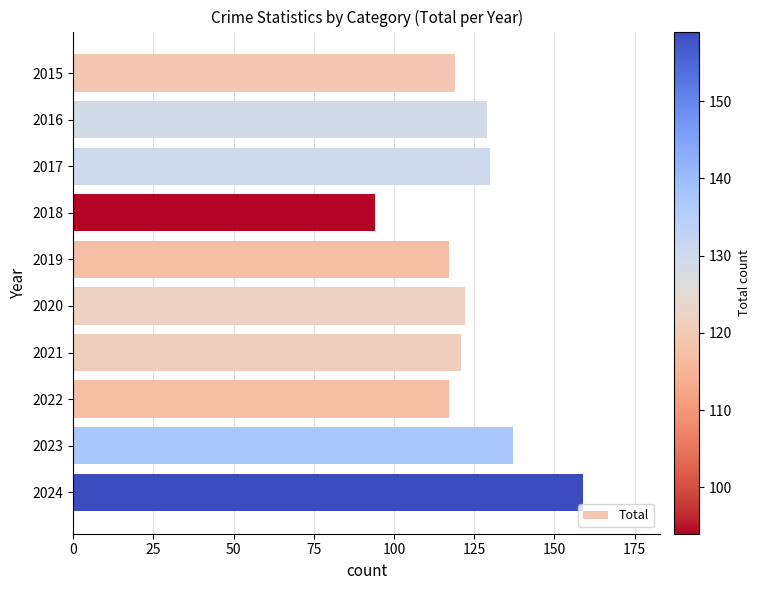

Are the bars grouped side by side (vs. stacked)?

No